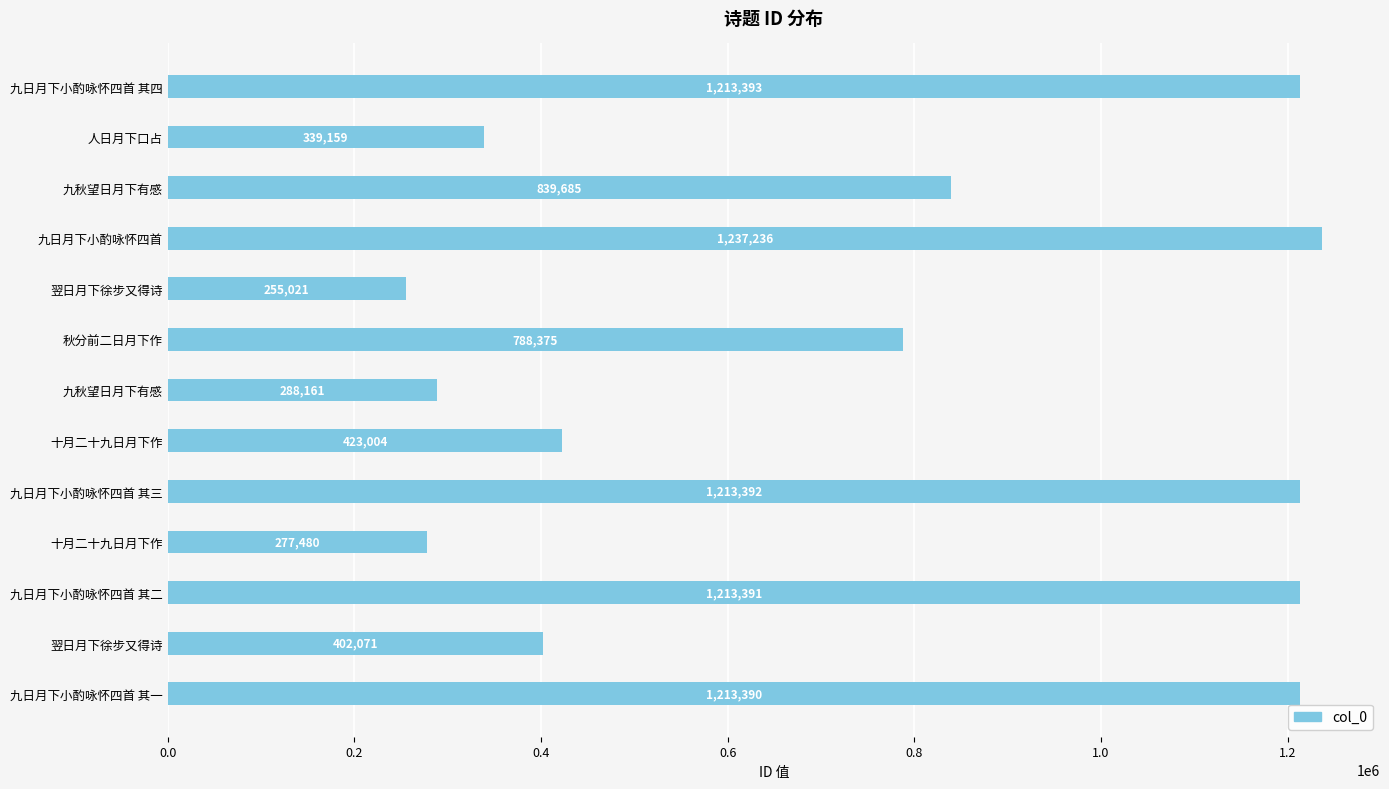

How many values are below 788375?

6